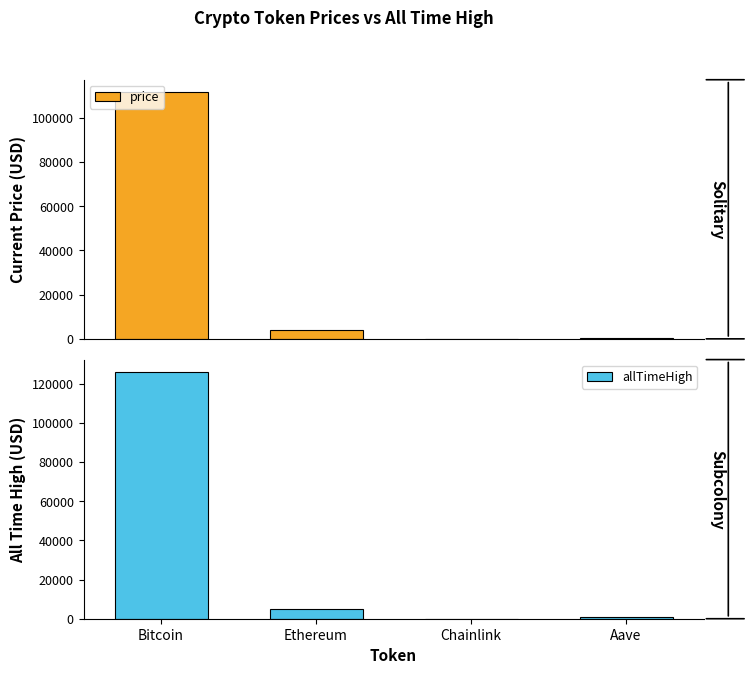

Which series changed the most between Bitcoin and Ethereum?

allTimeHigh